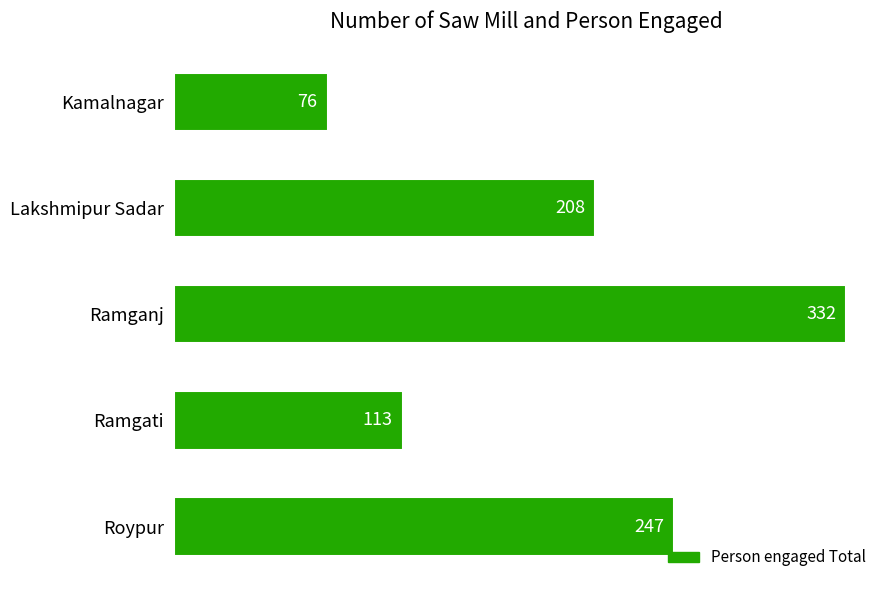

Reading top to bottom, list all the values displayed in this chart.

Kamalnagar=76	Lakshmipur Sadar=208	Ramganj=332	Ramgati=113	Roypur=247